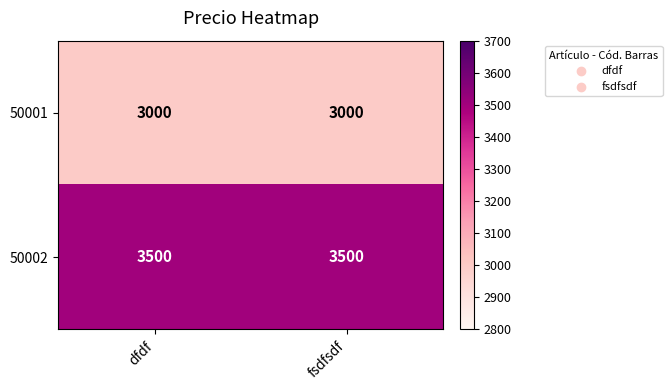

List the series in order of their overall mean, lowest first.

50001, 50002